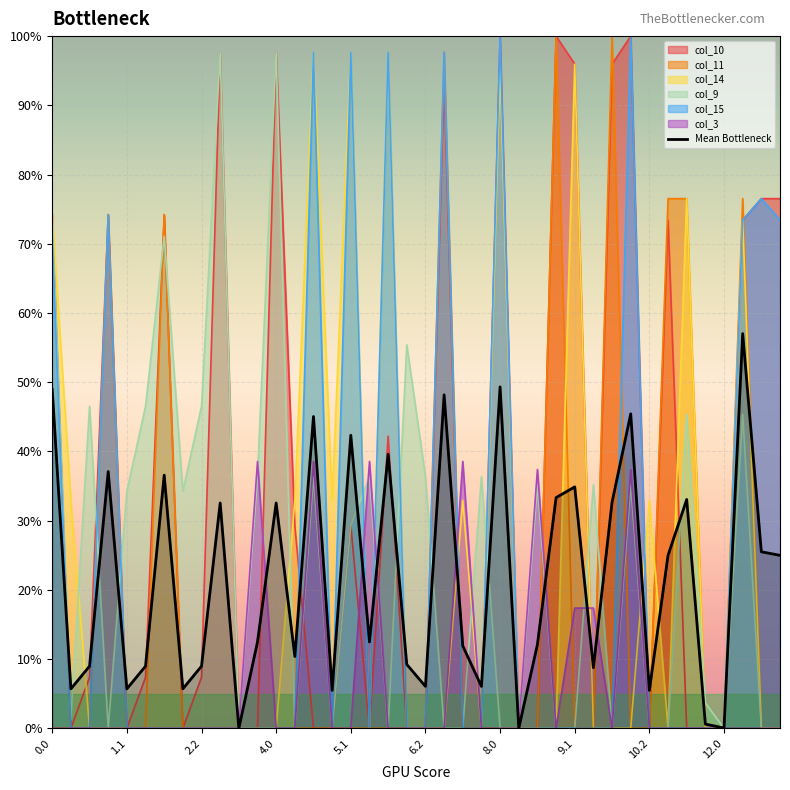

What is the maximum value shown in the chart?

100.0